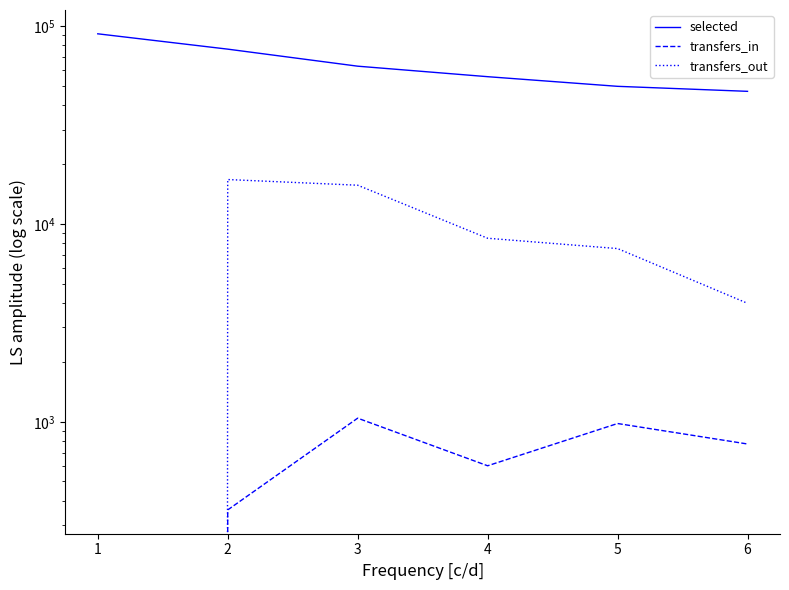

Which has a higher value, 4 or 5?

4